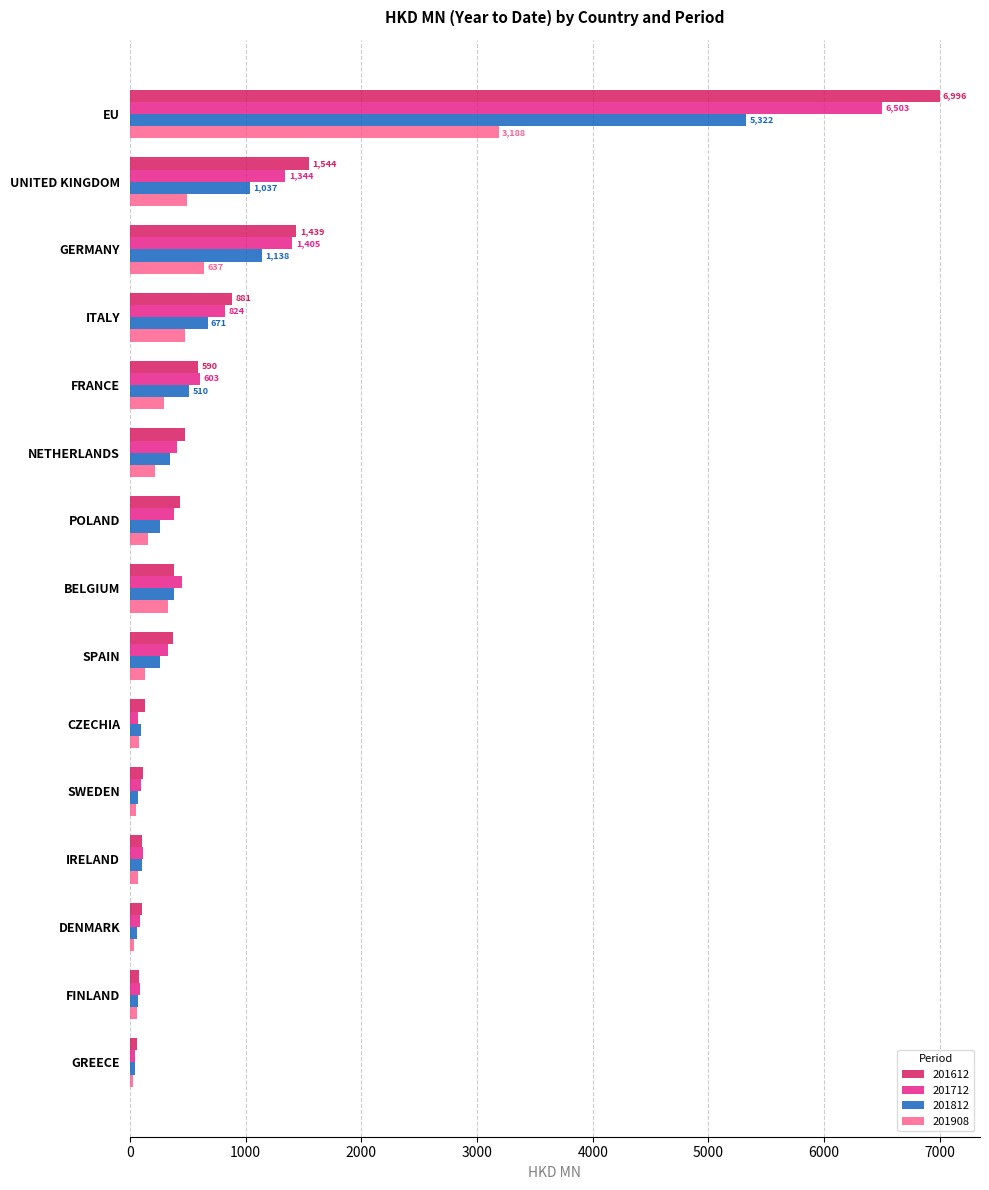

Which category has the highest value in the 201612 series?

EU